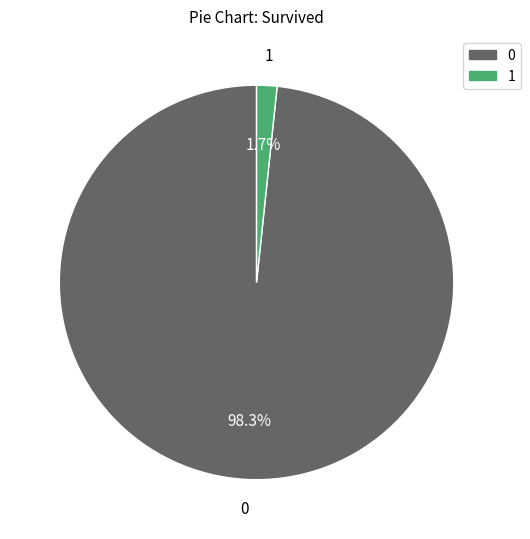

What is the majority slice?

0